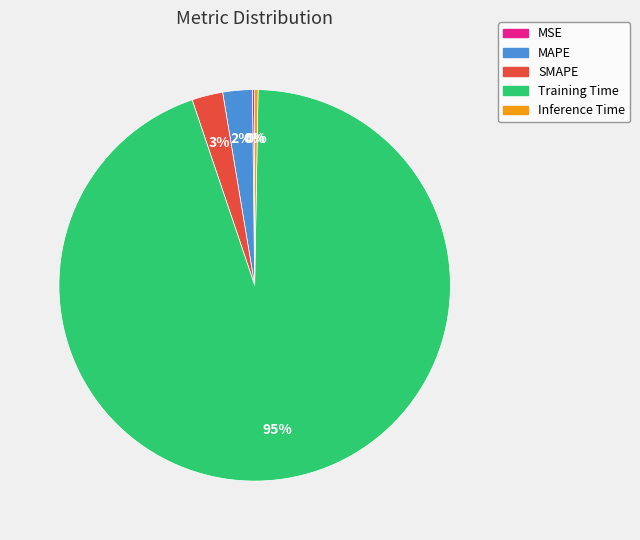

True or false: MAPE accounts for 9% of the total.

False